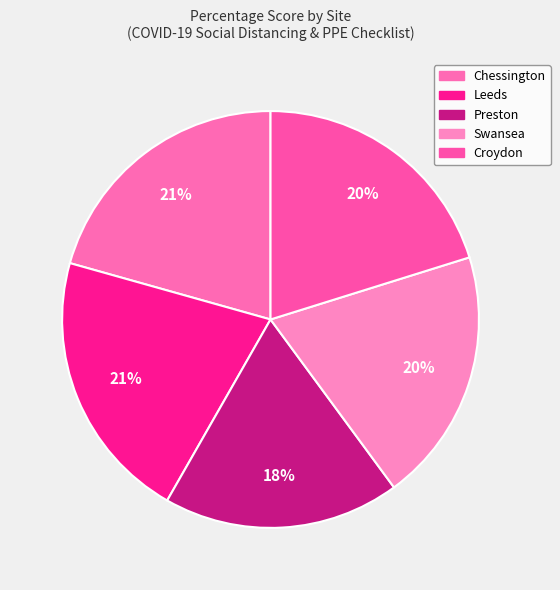

Combined, what portion of the pie is Croydon and Chessington?

40.8%